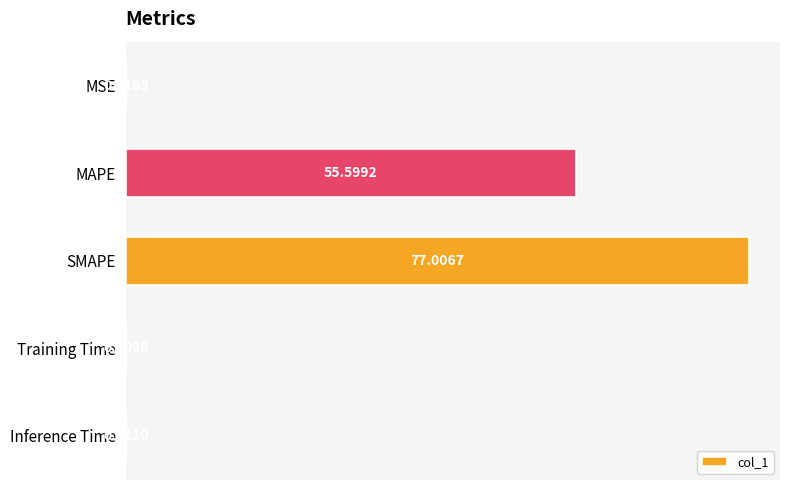

Which label corresponds to the largest value in the chart?

SMAPE